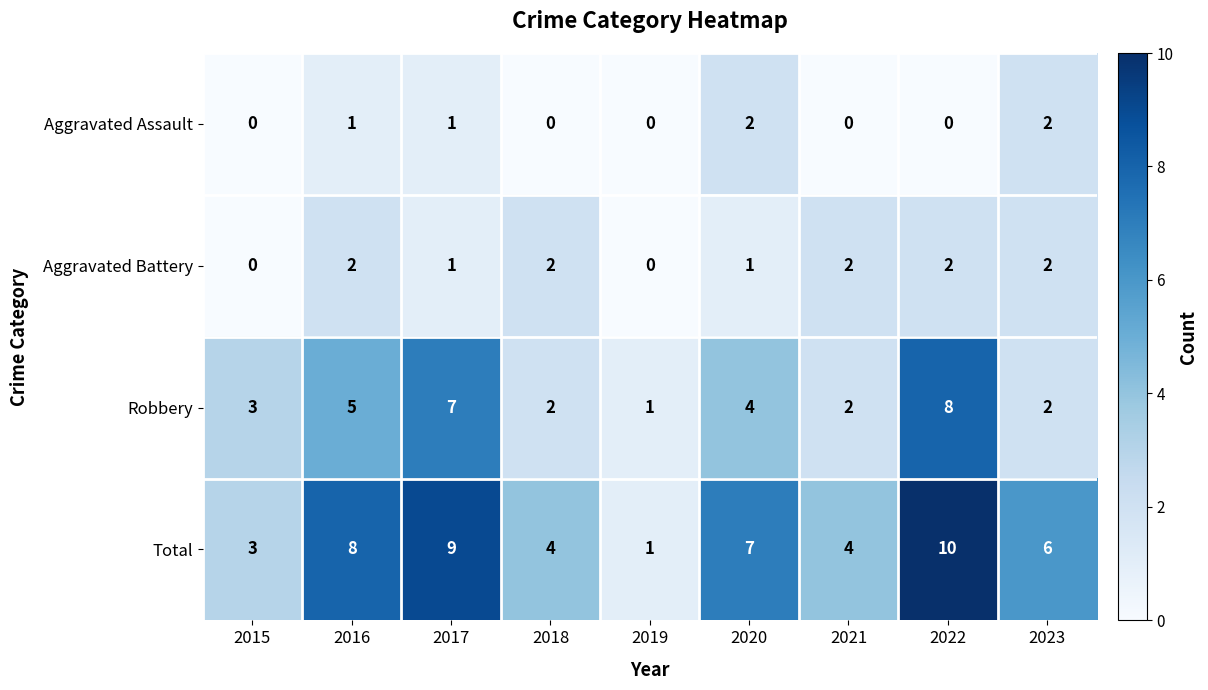

What is the sum of the Robbery values at 2018 and 2021?

4